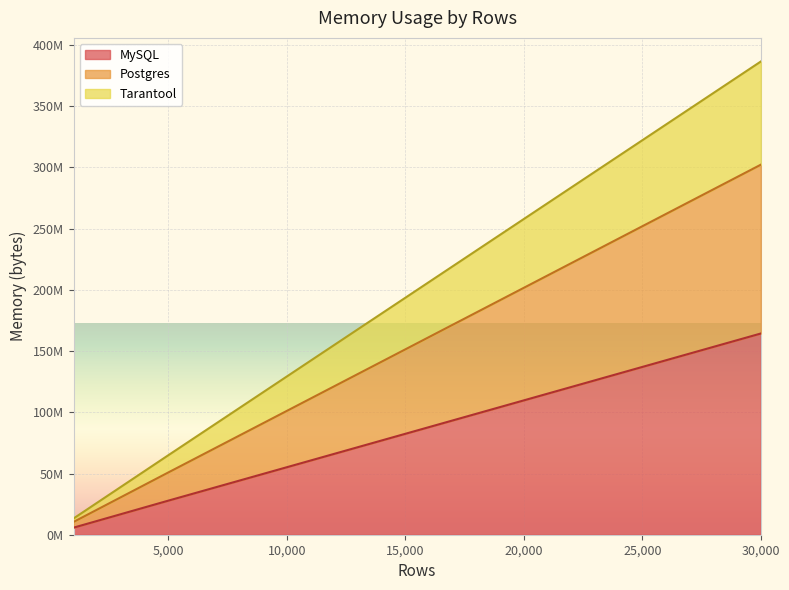

What is the lowest value of the Postgres series?

13310144